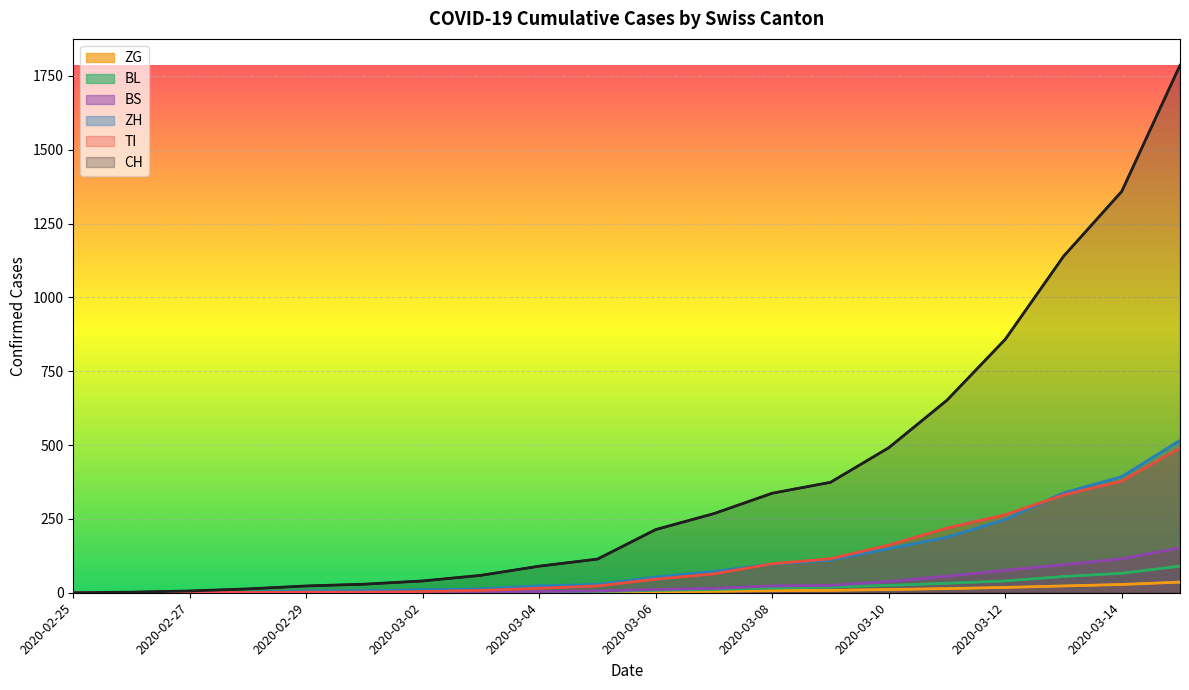

Where does the CH series first go above 214?

11